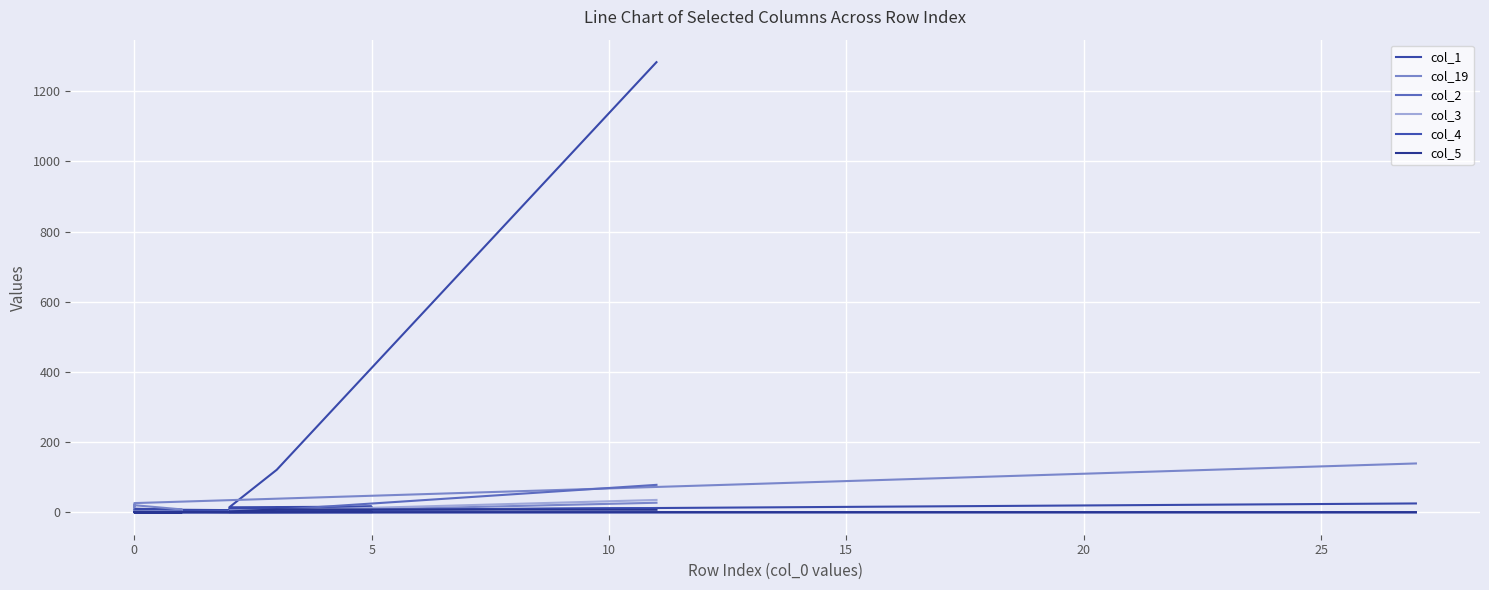

In col_1, how many points are higher than both neighbors (excluding endpoints)?

4